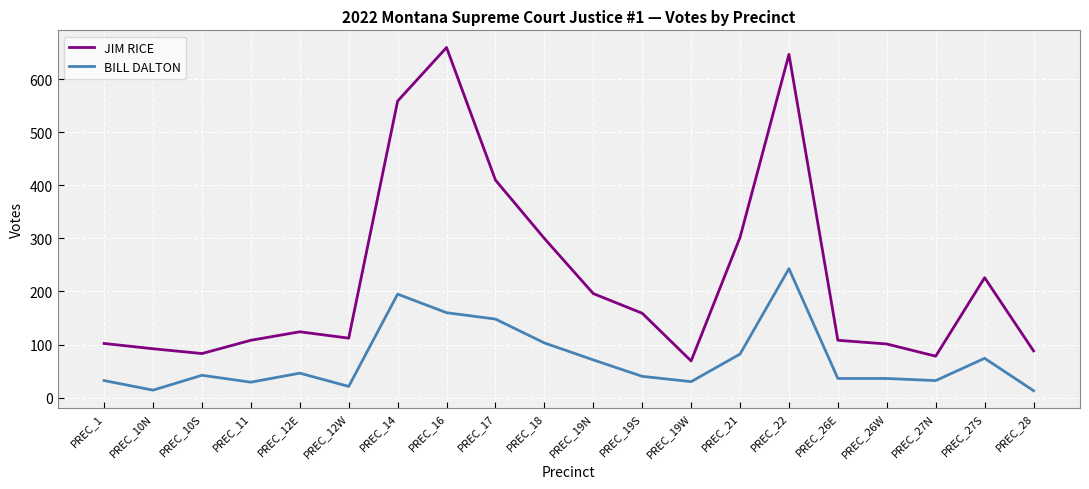

What is the highest value of the BILL DALTON series?

243